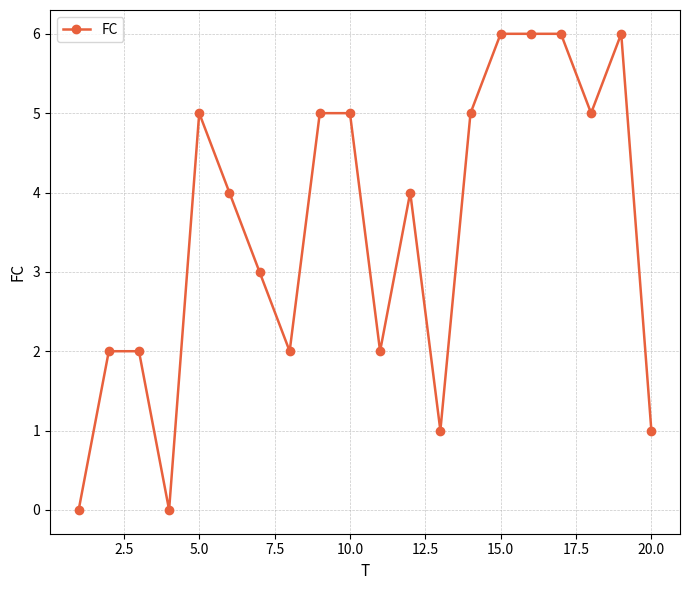

How many categories are shown in the chart?

20